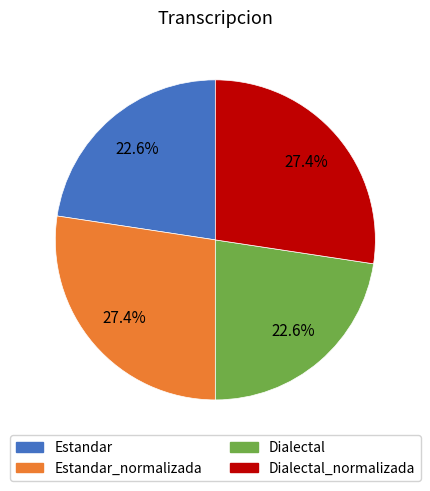

Is there a majority slice in this chart?

No